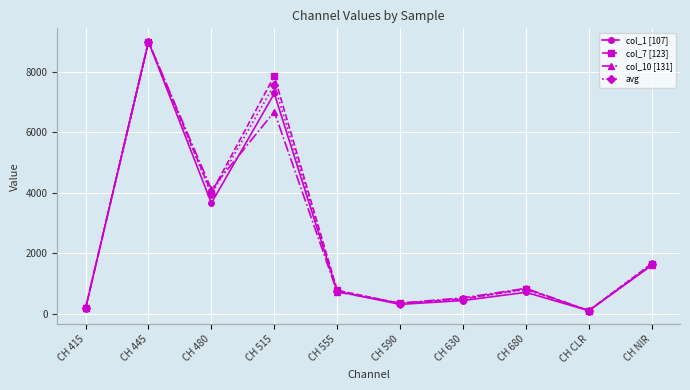

Where is col_7 [123] nearest to the value 4555?

CH 480